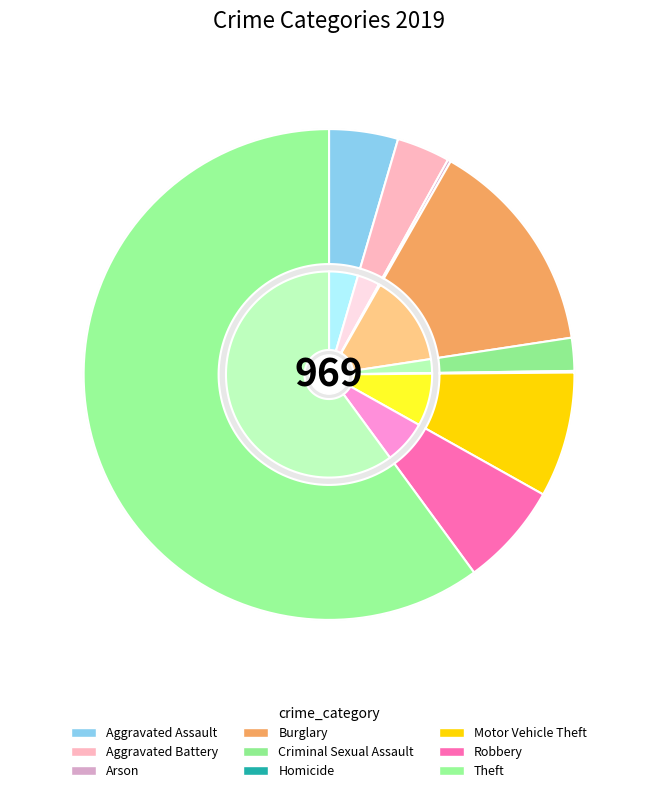

Combined, do Aggravated Battery and Criminal Sexual Assault account for over 50%?

No